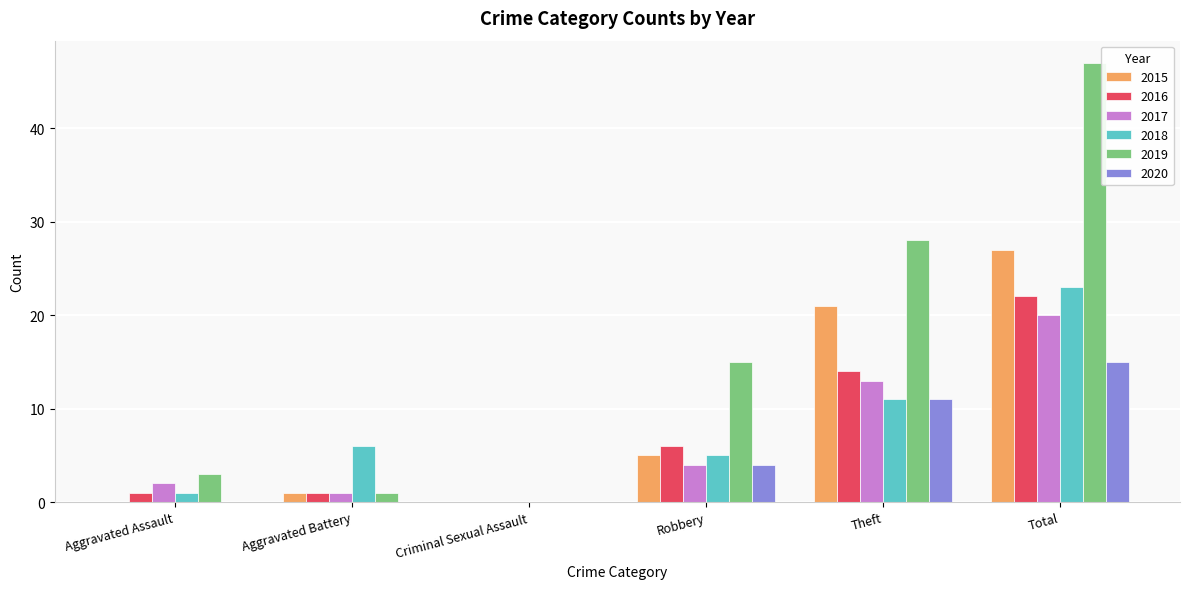

At which category is the sum across all series the highest?

Total